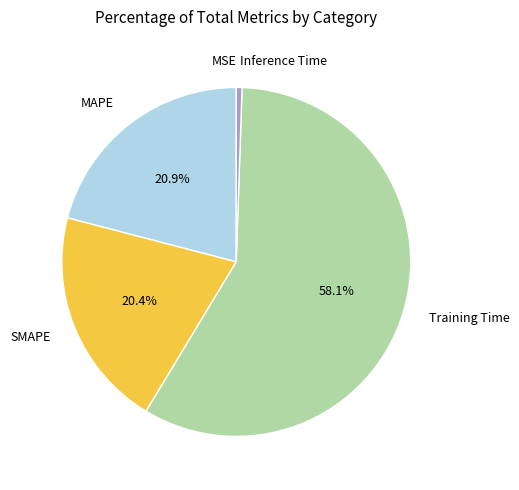

Between SMAPE and Inference Time, which is larger?

SMAPE